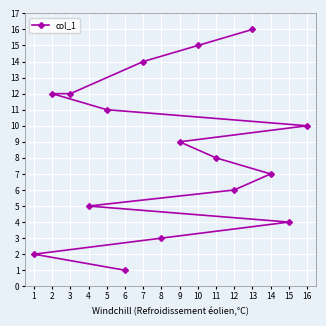

What is the minimum value shown in the chart?

1